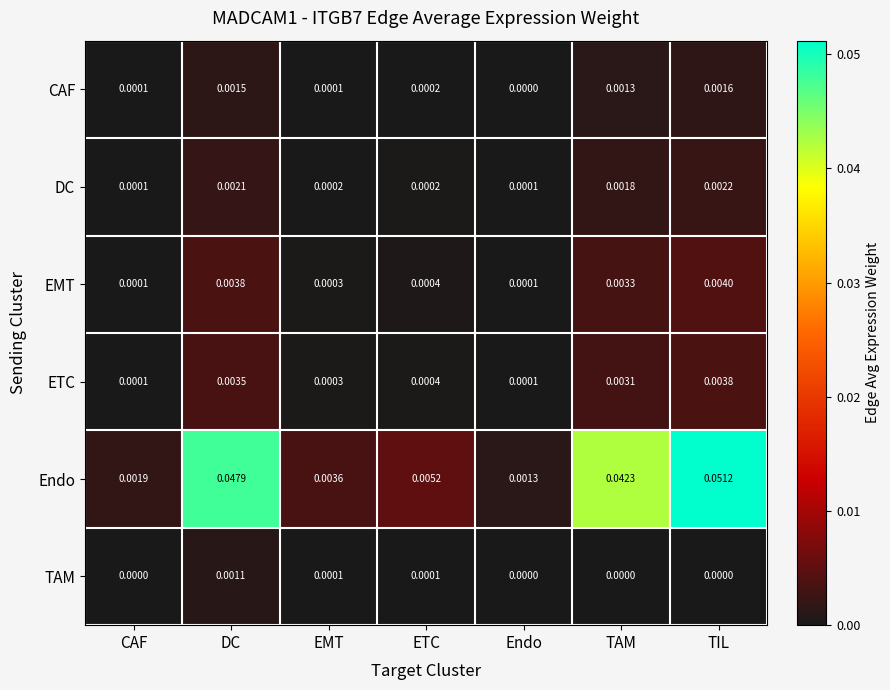

List the series in order of their peak value, highest first.

Endo, EMT, ETC, DC, CAF, TAM